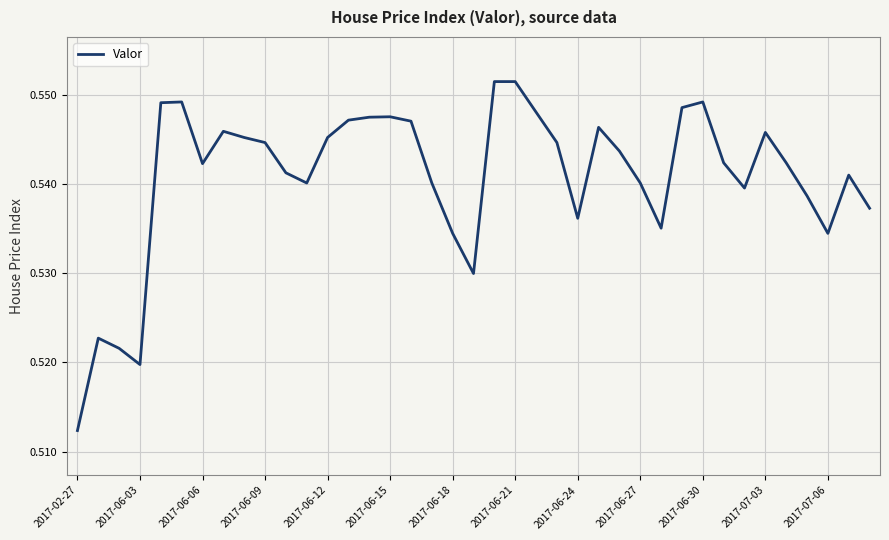

How many lines are shown in the chart?

1